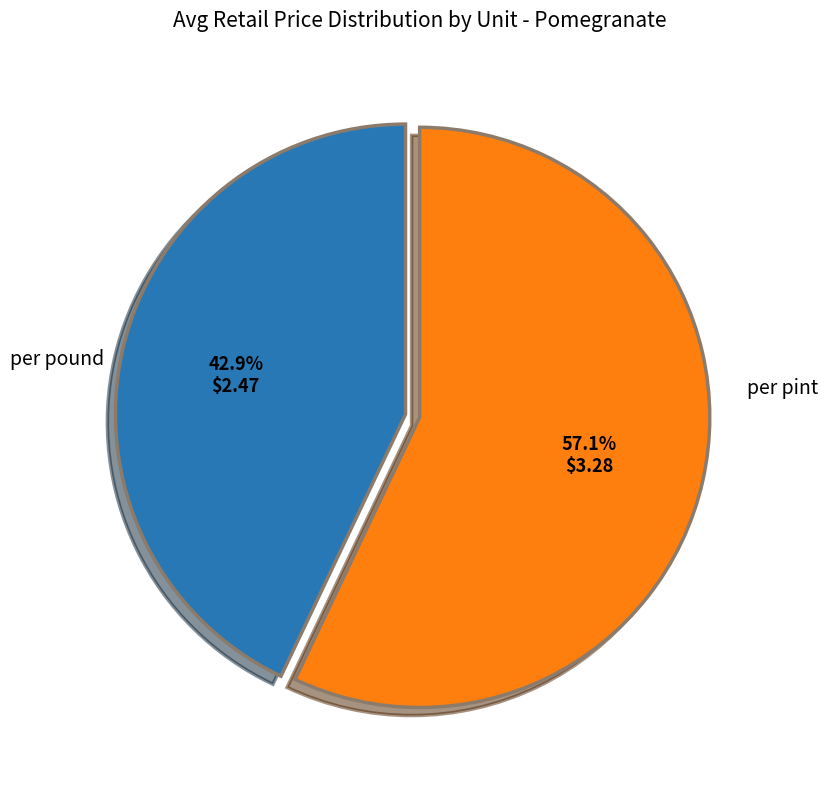

Is there any slice that represents more than half of the pie?

Yes